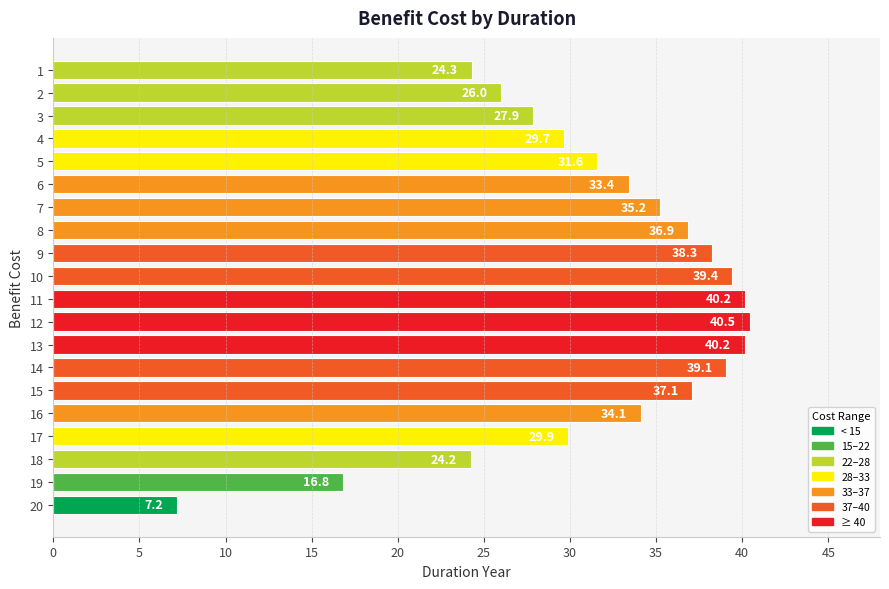

At which label is the value closest to 23?

18